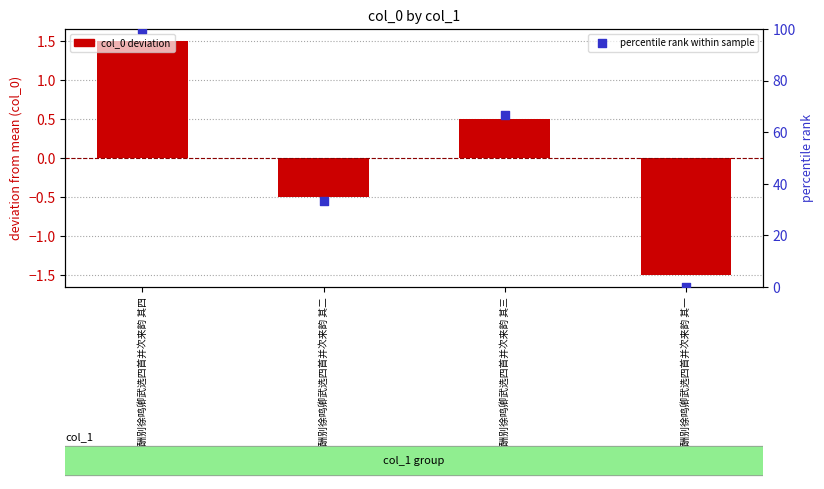

Which series has the largest total across all categories?

percentile rank within sample